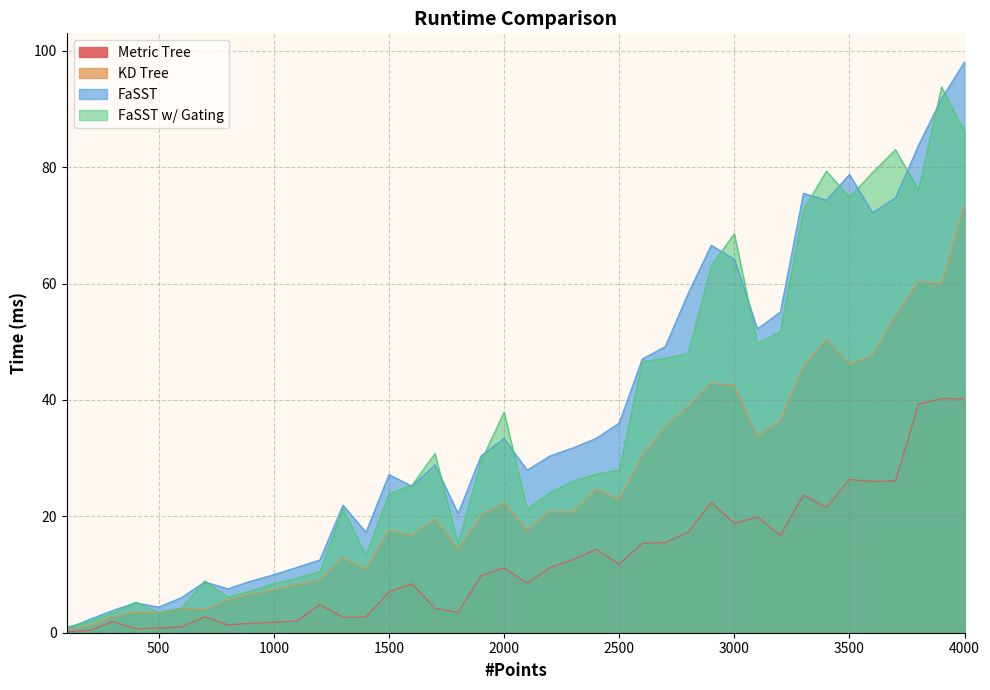

What is the sum of all Metric Tree values?

496.3